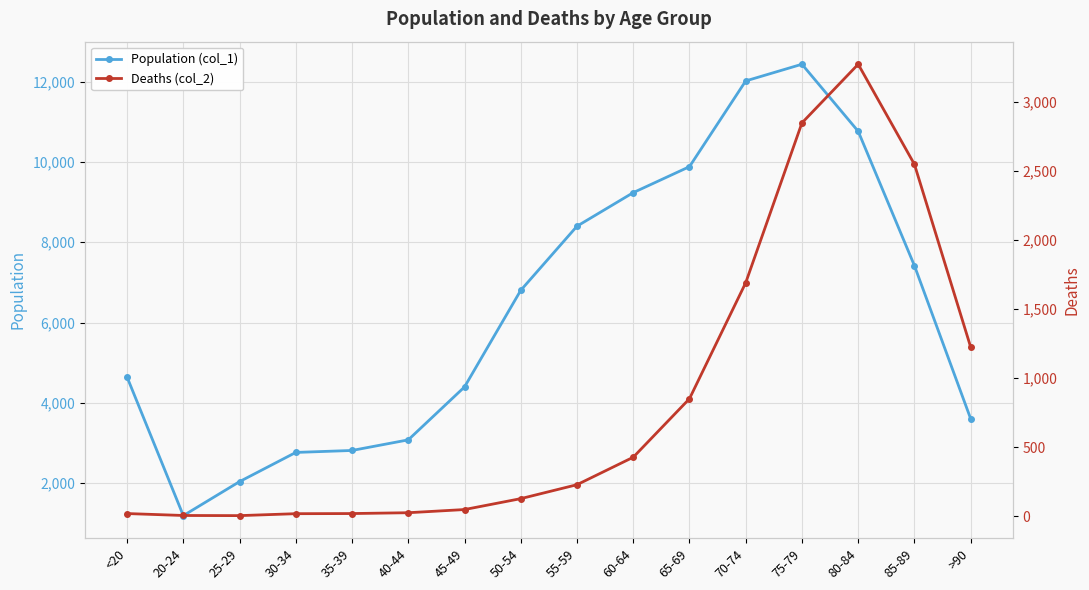

True or false: Population (col_1) and Deaths (col_2) cross at least once.

False